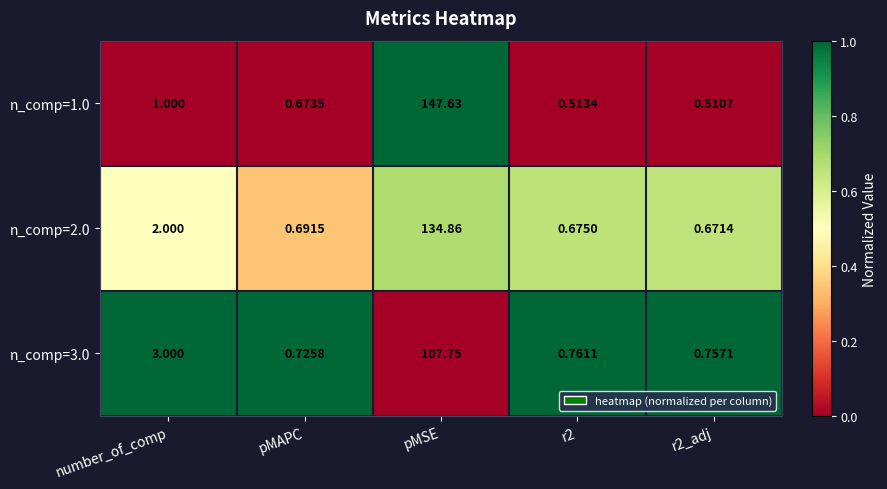

At which label is n_comp=3.0 closest to 54?

number_of_comp